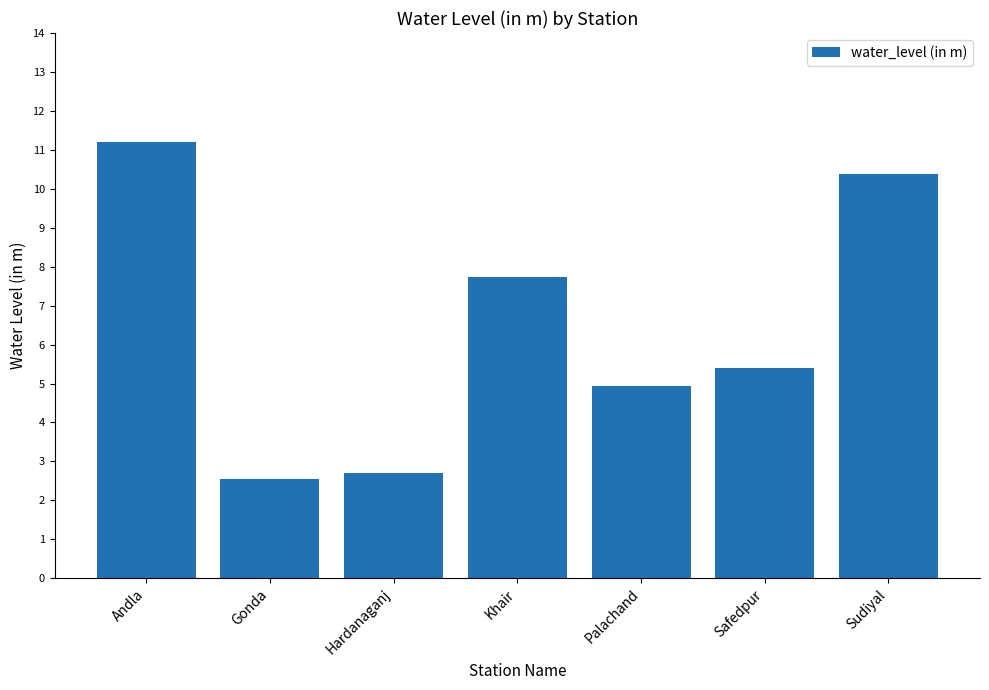

The value at Gonda is 2.5. True or false?

True